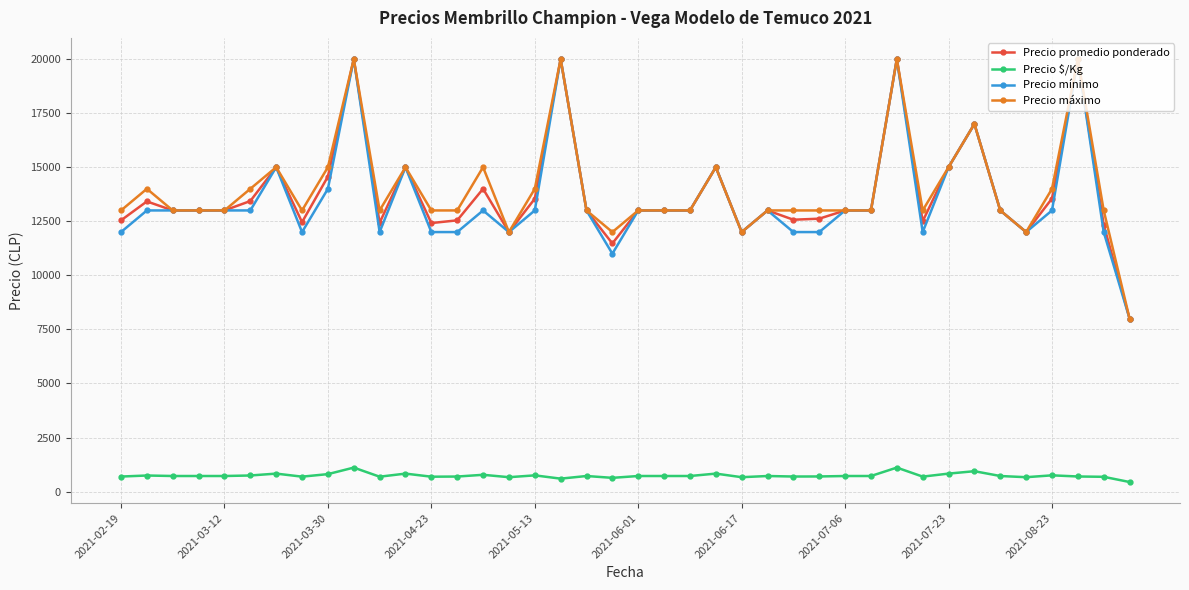

True or false: Precio máximo and Precio $/Kg intersect in this chart.

False